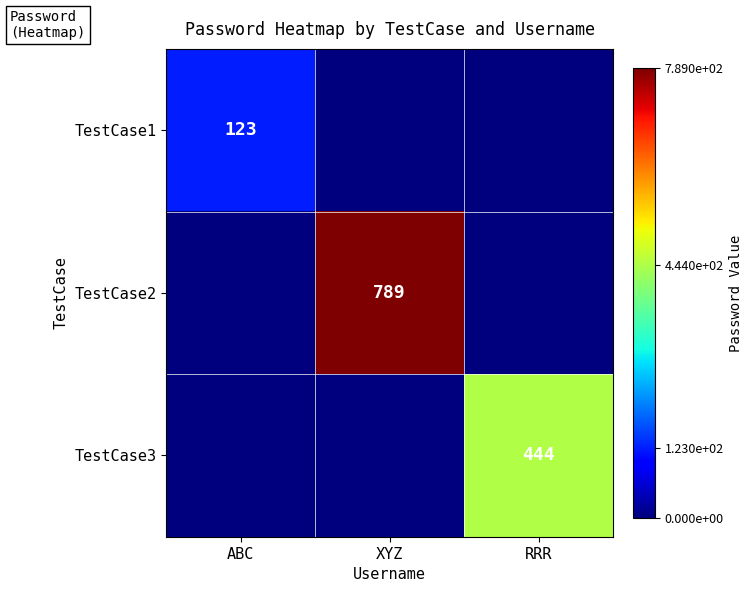

Is it true that TestCase1 equals 72 at ABC?

False